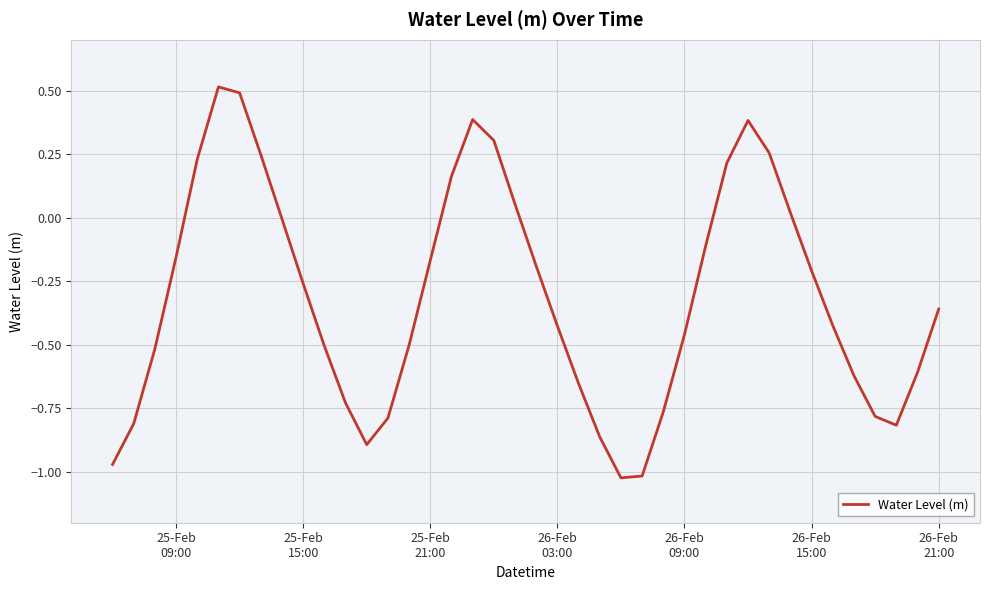

What is the difference between the maximum and minimum values?

1.5